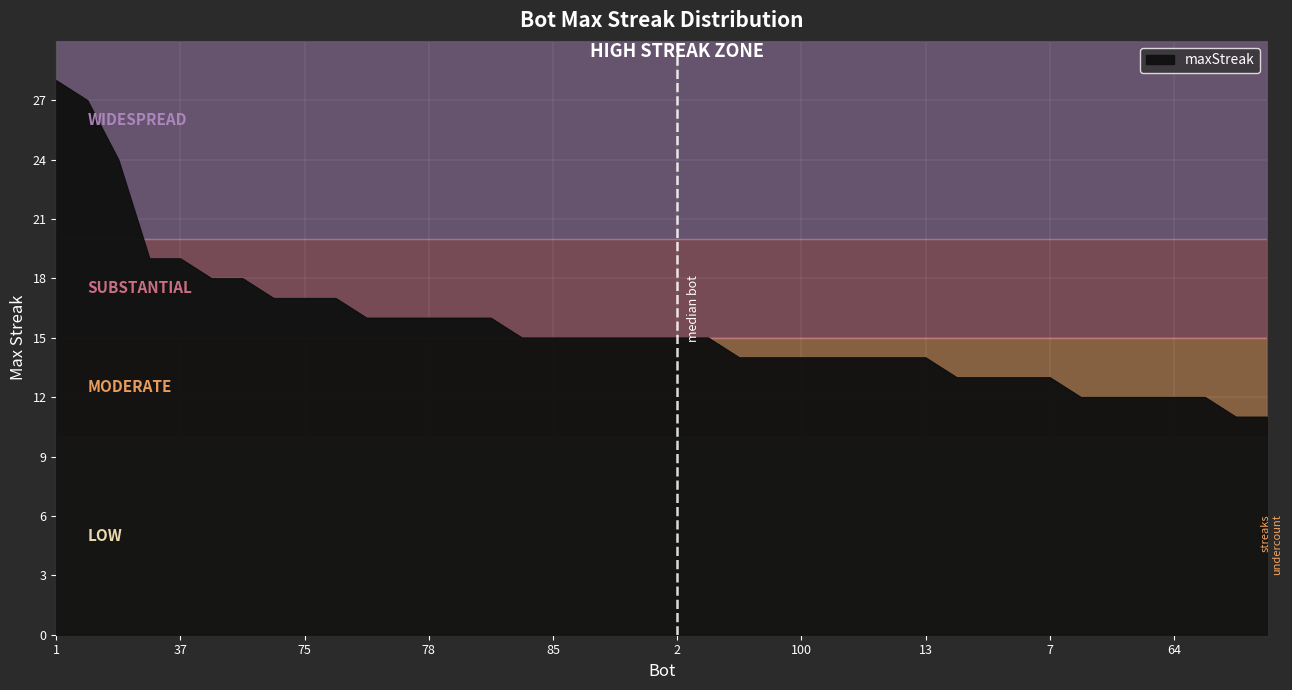

What is the smallest value displayed?

11